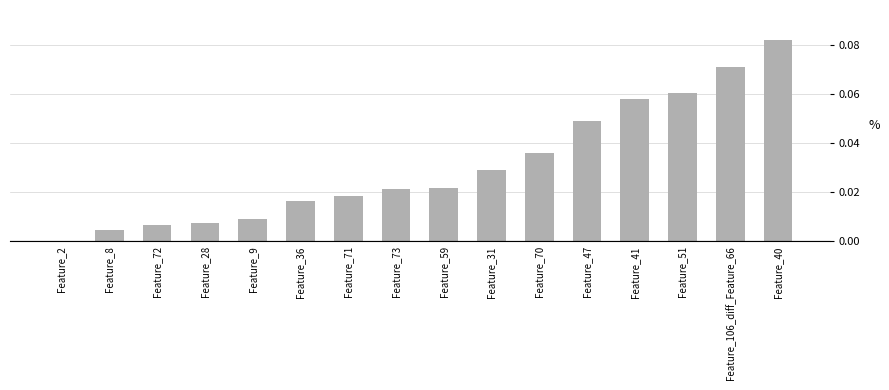

Which category has the highest value across all series?

Feature_40